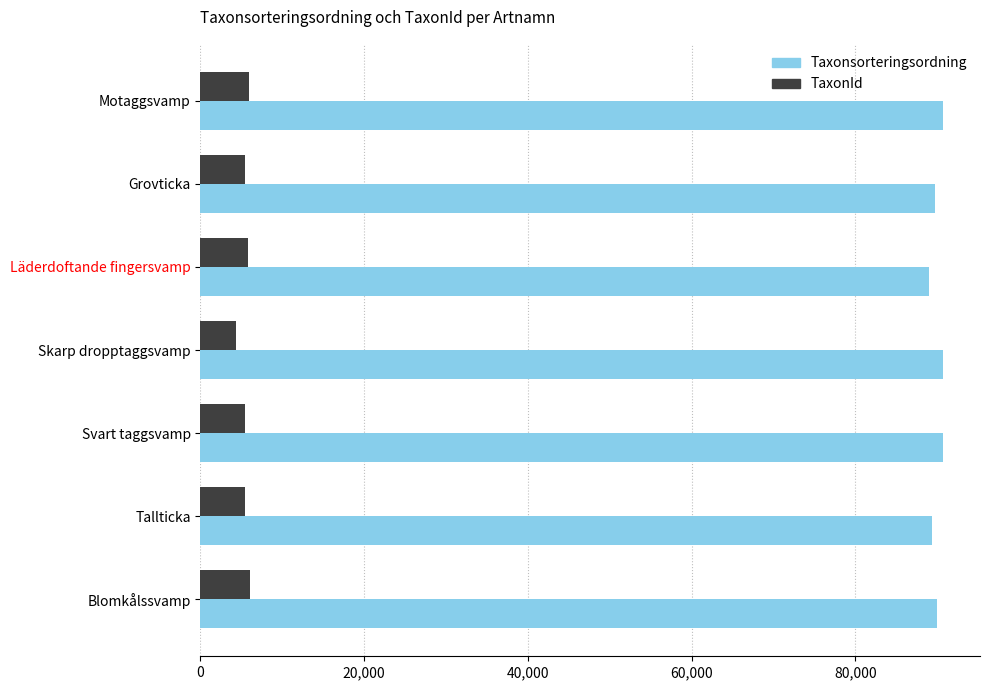

What is the sum of all TaxonId values?

38421